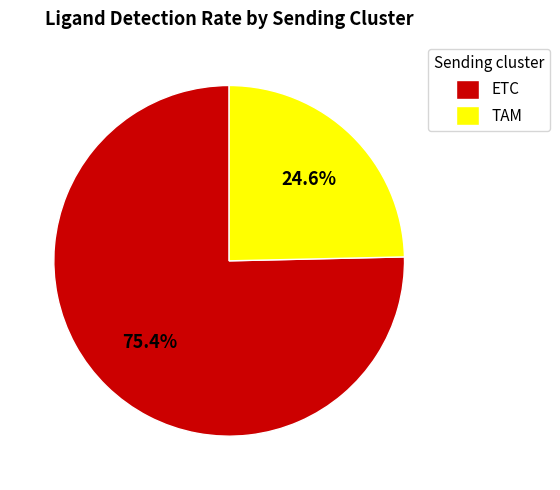

What percentage is the TAM slice, to the nearest percent?

25%